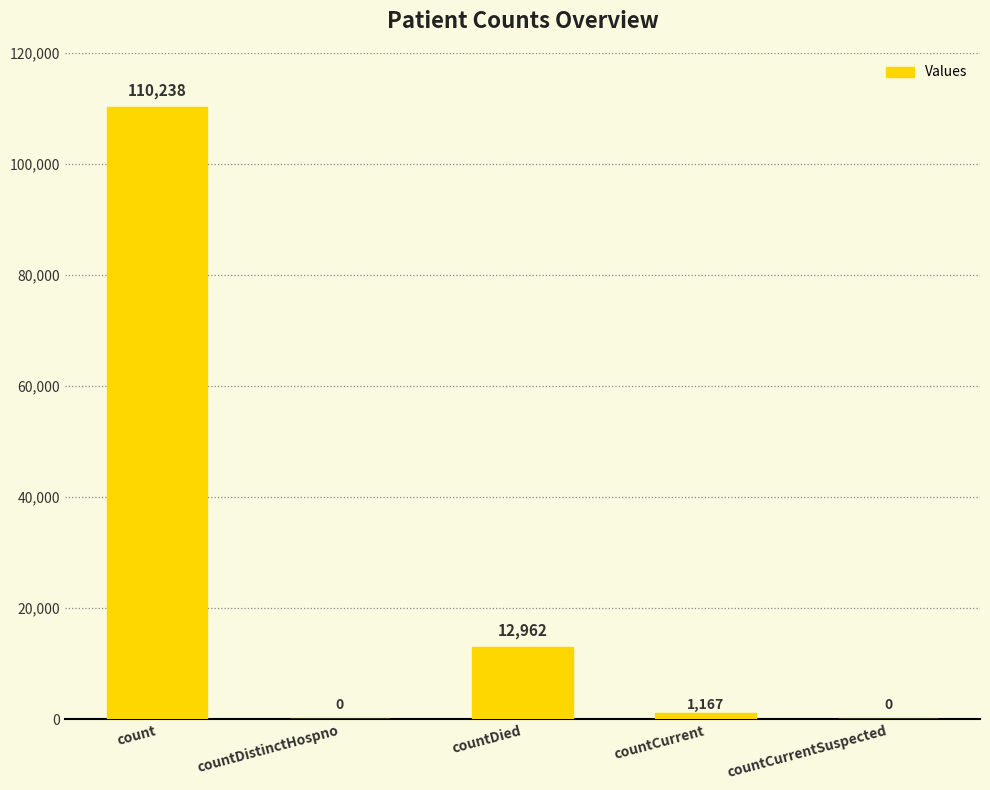

Reading left to right, extract all data points from this chart.

count=110238	countDistinctHospno=0	countDied=12962	countCurrent=1167	countCurrentSuspected=0